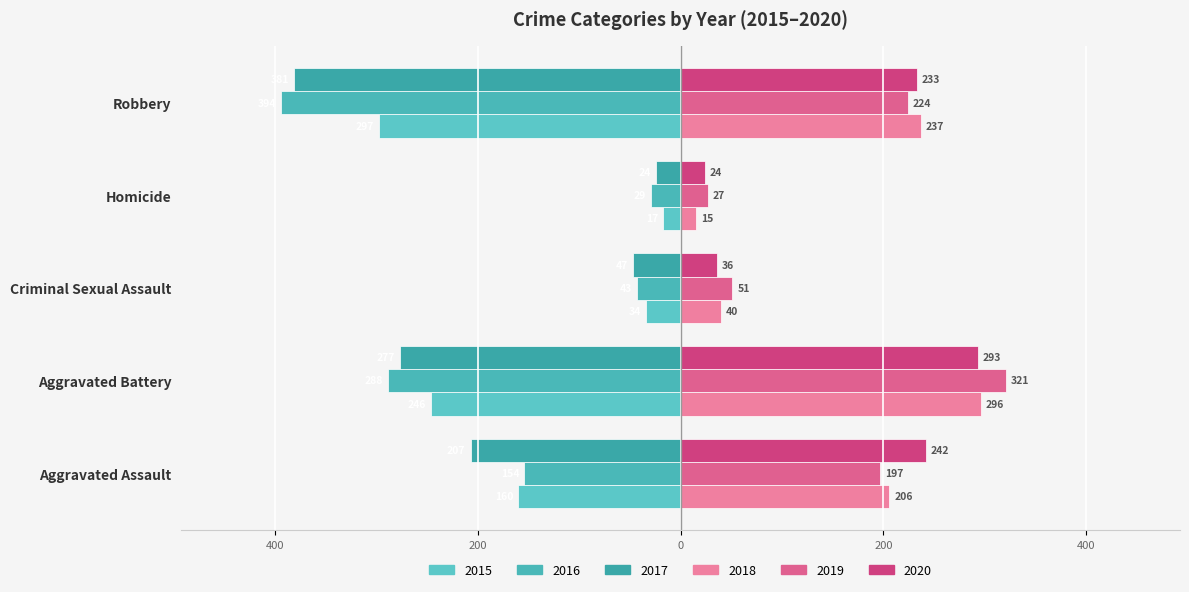

Reading right to left, what are all the values shown in this chart?

2015: -297	-17	-34	-246	-160
2016: -394	-29	-43	-288	-154
2017: -381	-24	-47	-277	-207
2018: 237	15	40	296	206
2019: 224	27	51	321	197
2020: 233	24	36	293	242